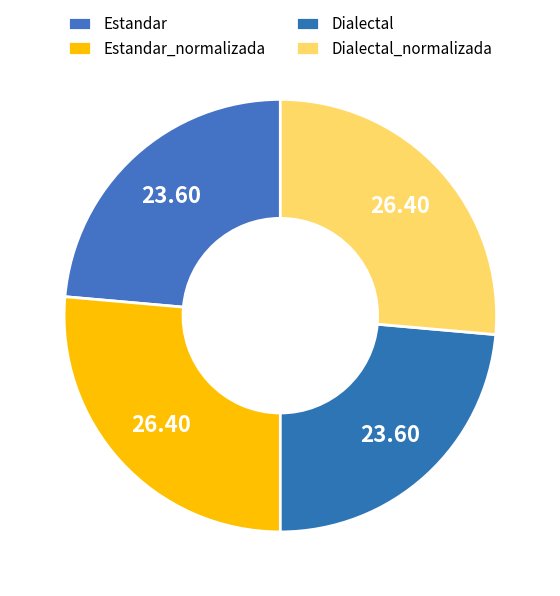

Count the number of slices in the pie.

4